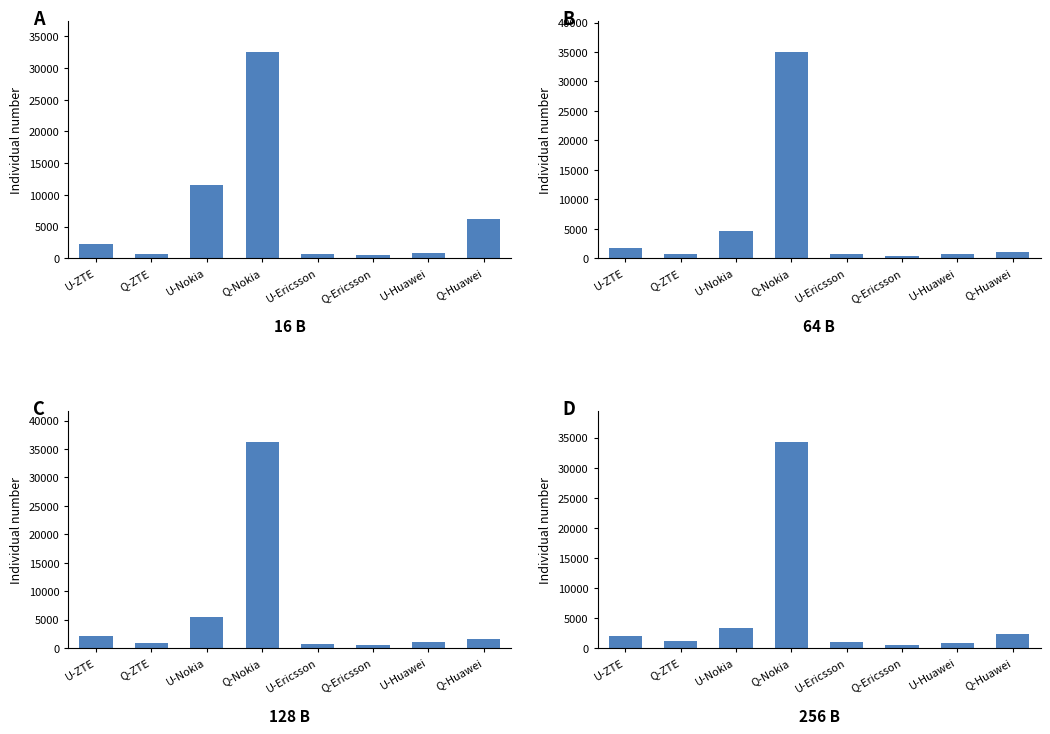

Between Q-Huawei and U-ZTE, which is larger?

Q-Huawei